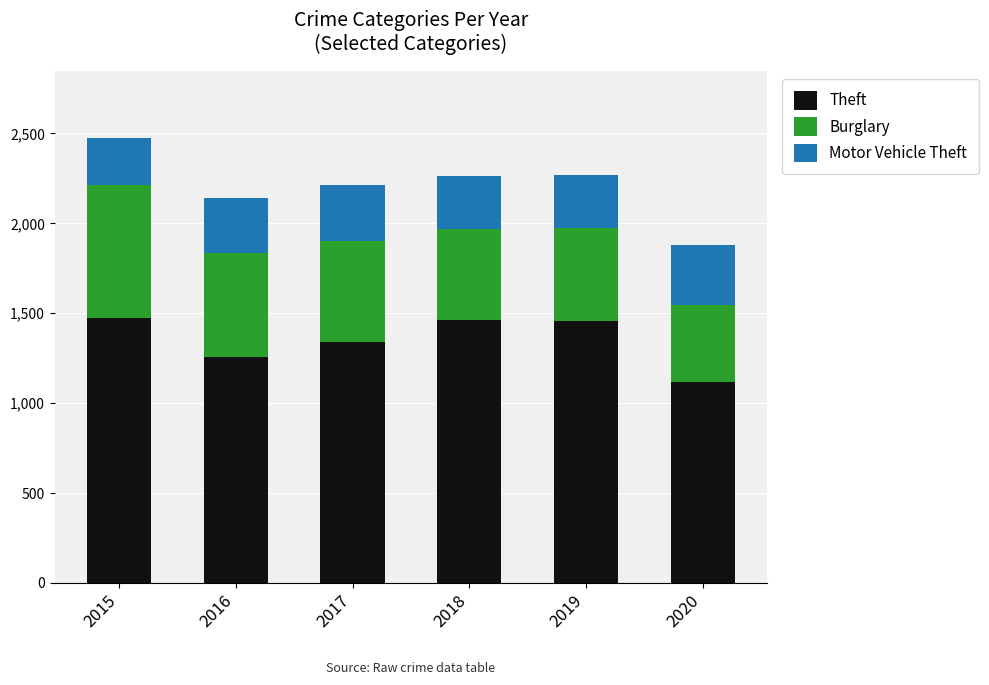

What is the lowest value of the Theft series?

1120